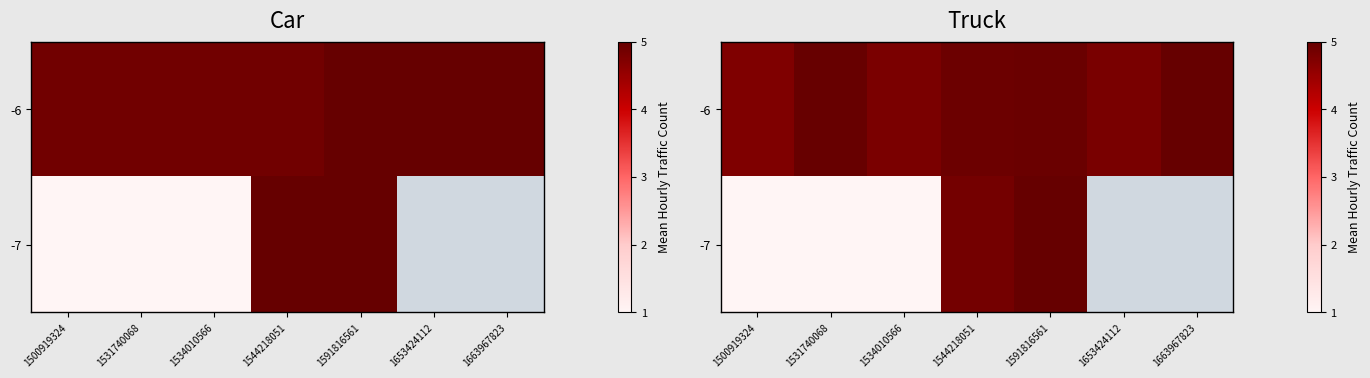

Count the number of categories in the chart.

7